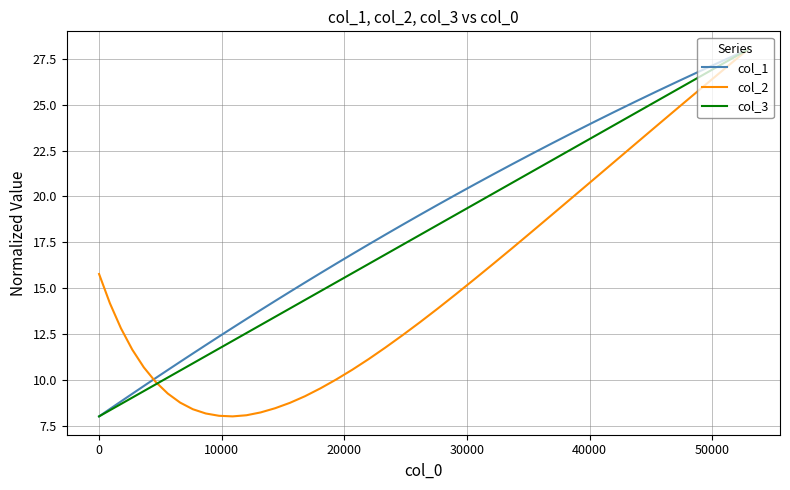

Does the chart have visible grid lines?

Yes